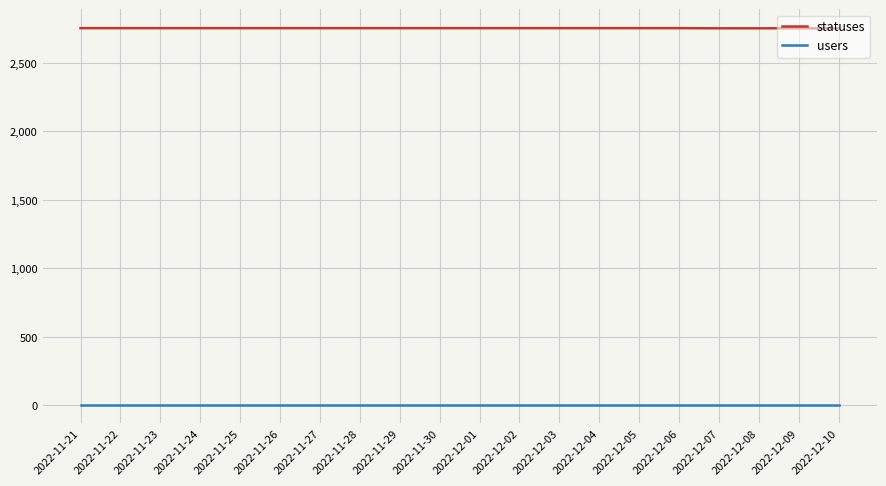

What is the smallest value displayed?

6